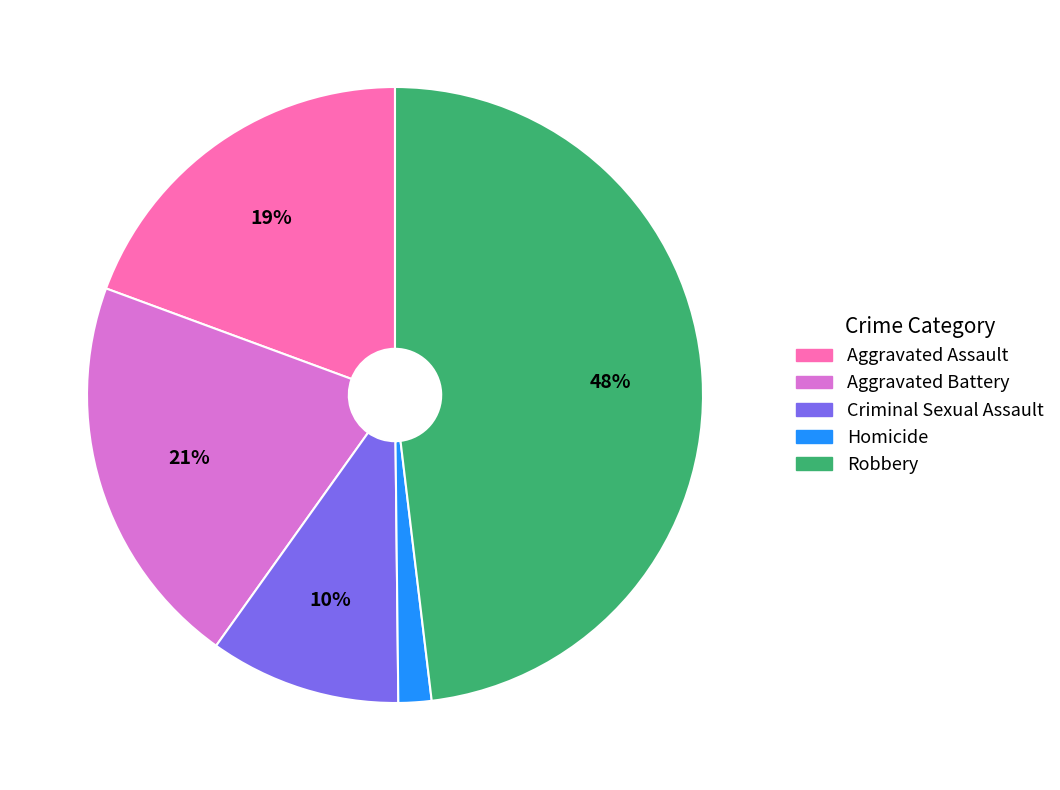

What percentage is the Criminal Sexual Assault slice, to the nearest percent?

10%